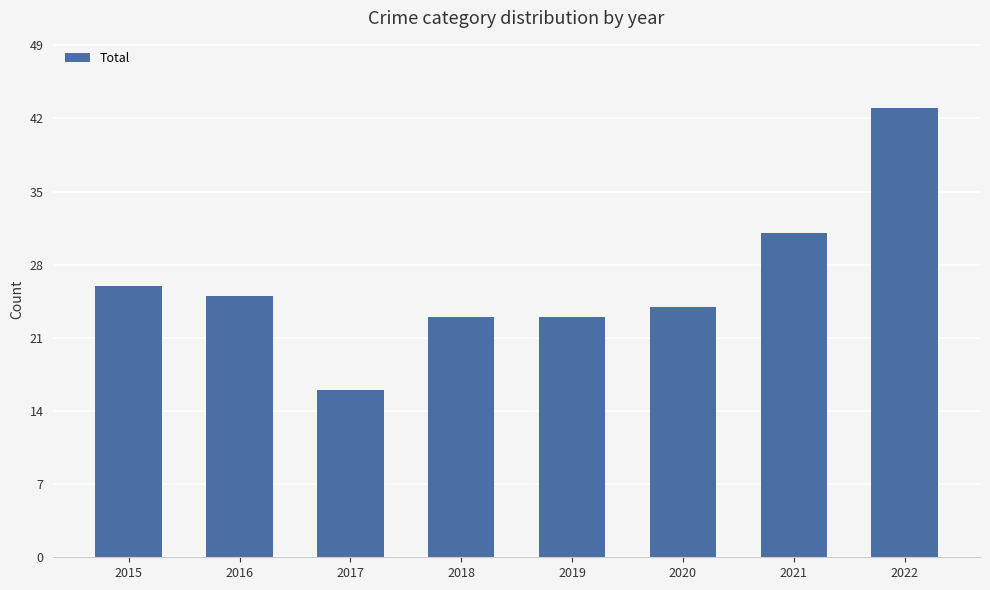

Are the bars horizontal?

No